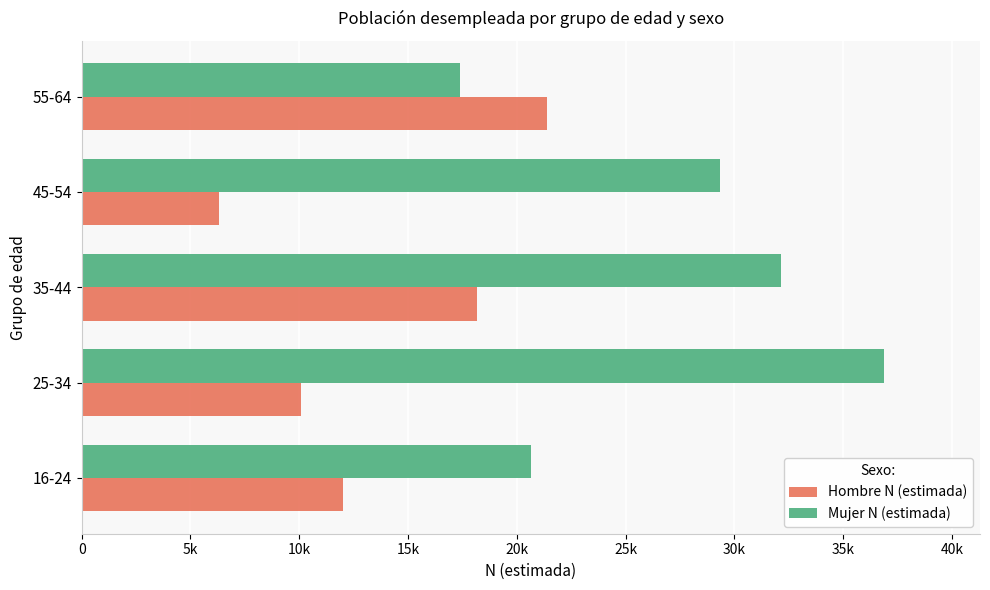

What are all the series names shown in the legend?

Hombre N (estimada), Mujer N (estimada)